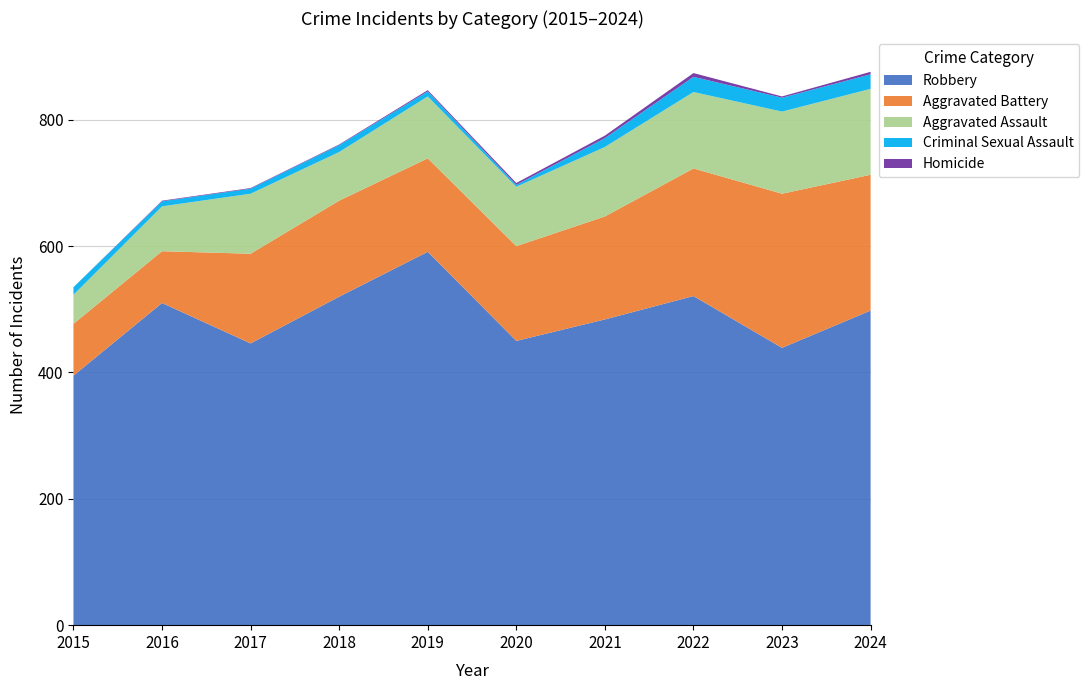

At which label does Aggravated Battery first exceed 152?

2021